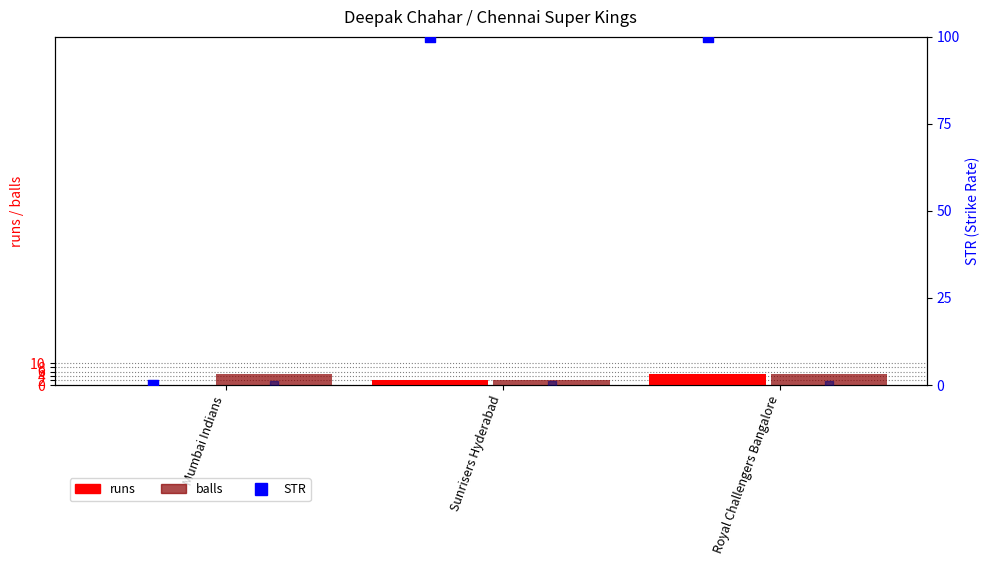

Which series has the largest total across all categories?

STR